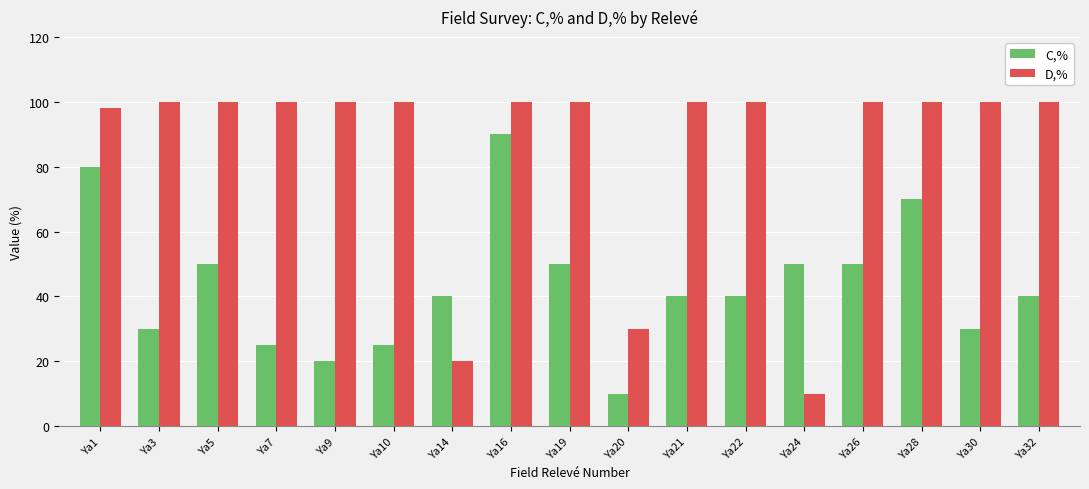

How many bars are there in each group?

2